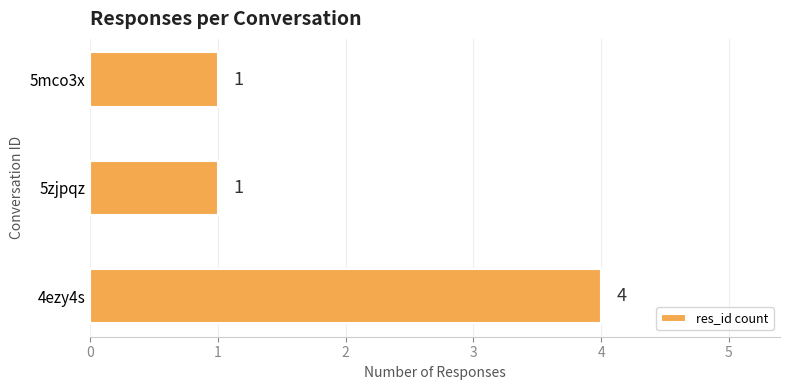

What is the greatest value displayed?

4